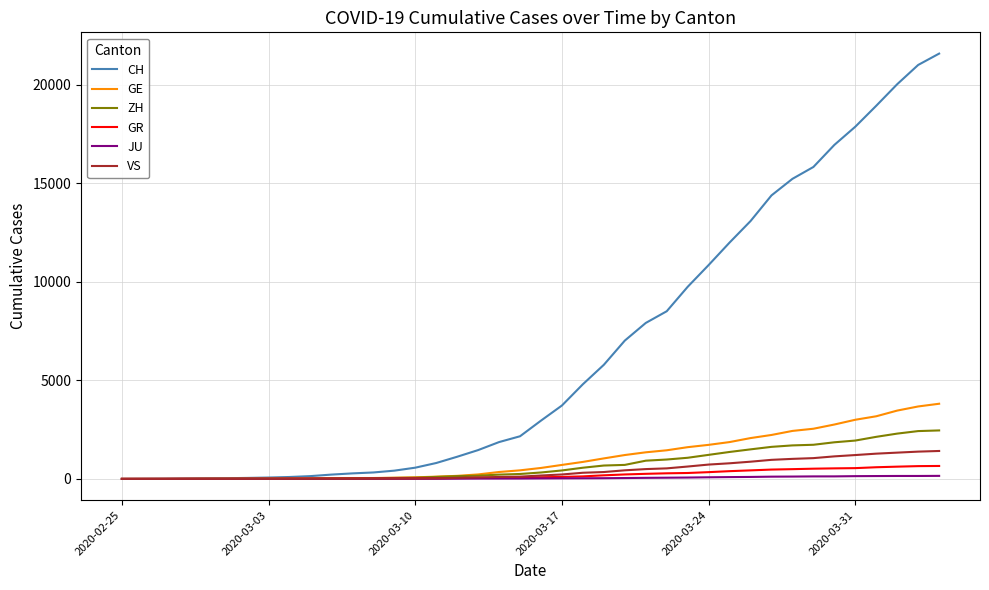

Which series has the widest spread of values?

CH